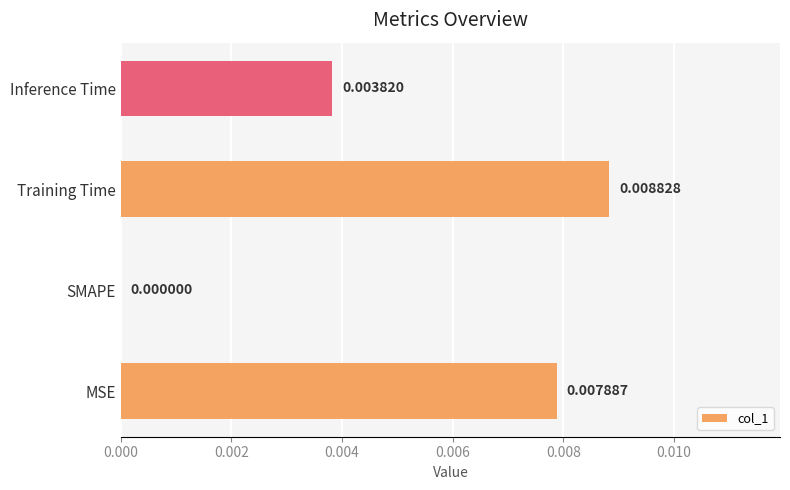

Where is the data nearest to the value 0?

SMAPE